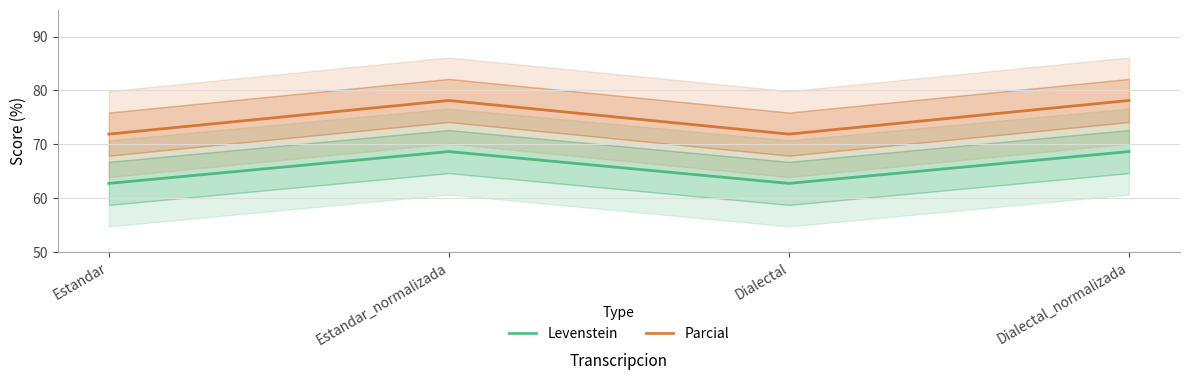

Count the number of categories in the chart.

4